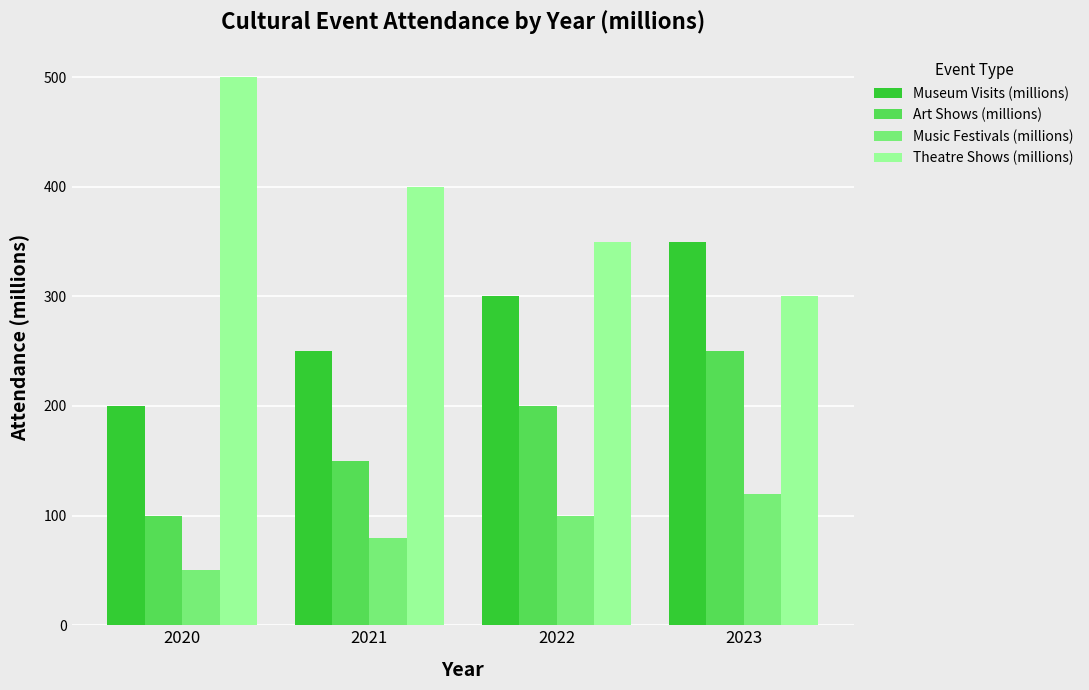

At which category is the sum across all series the highest?

2023